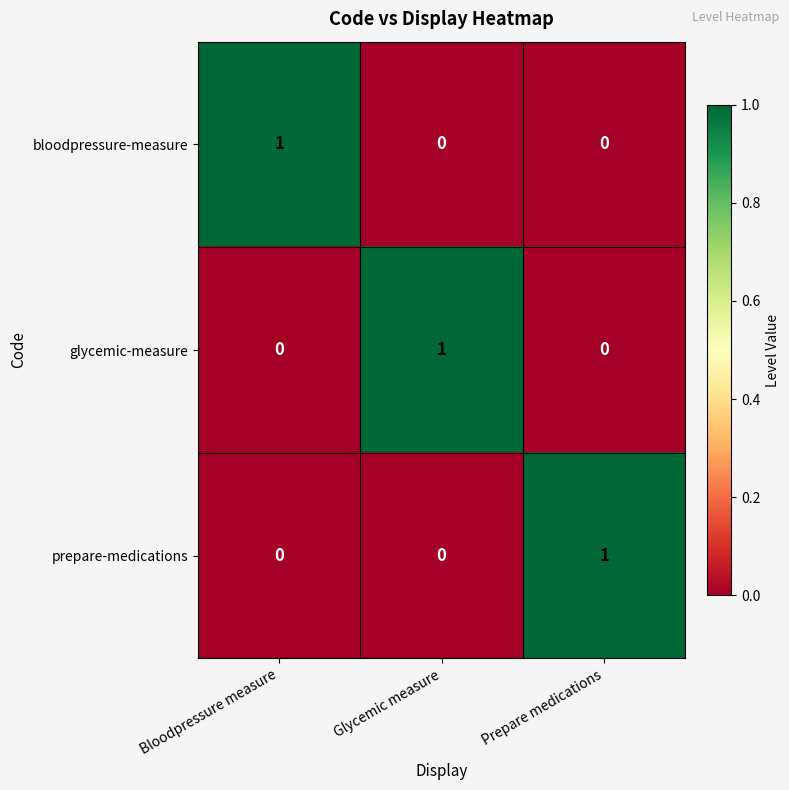

At how many categories does at least one series exceed 0?

3